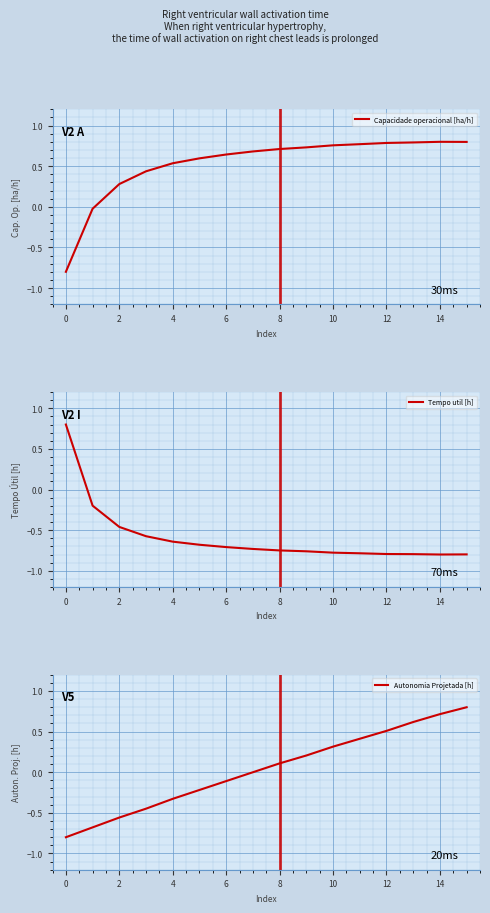

True or false: Tempo util [h] and Capacidade operacional [ha/h] cross at least once.

True